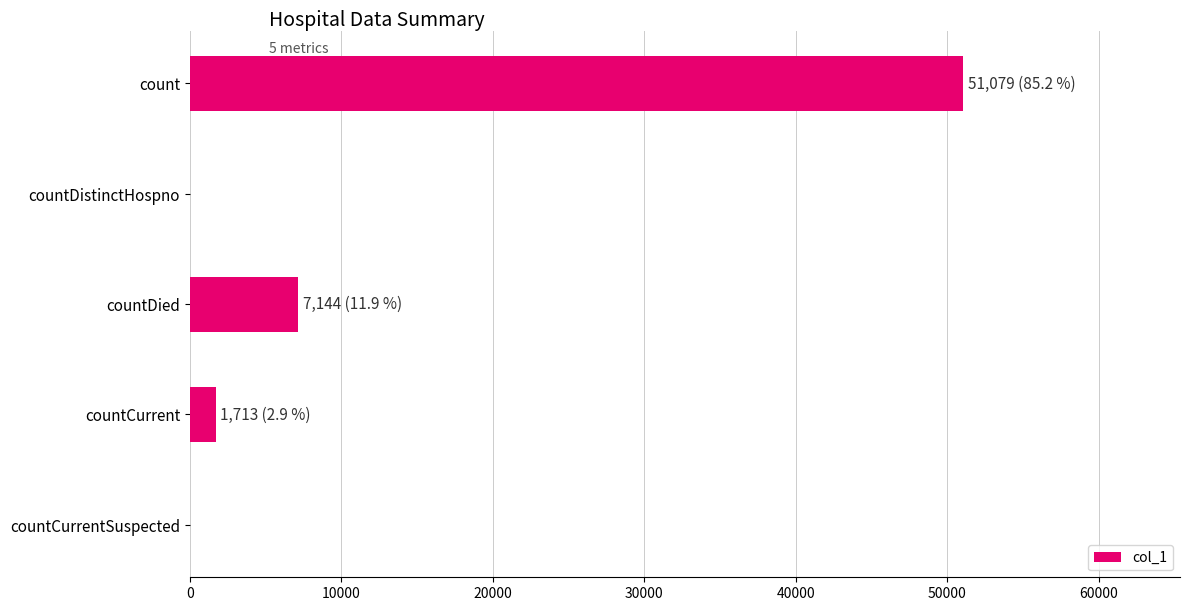

Reading top to bottom, list all the values displayed in this chart.

count=51079	countDistinctHospno=0	countDied=7144	countCurrent=1713	countCurrentSuspected=0